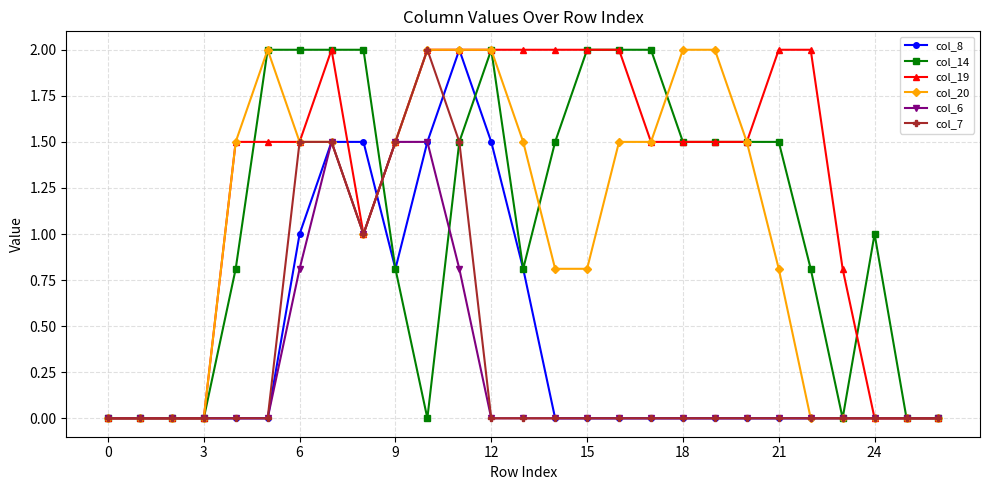

Which series has the largest total across all categories?

col_19